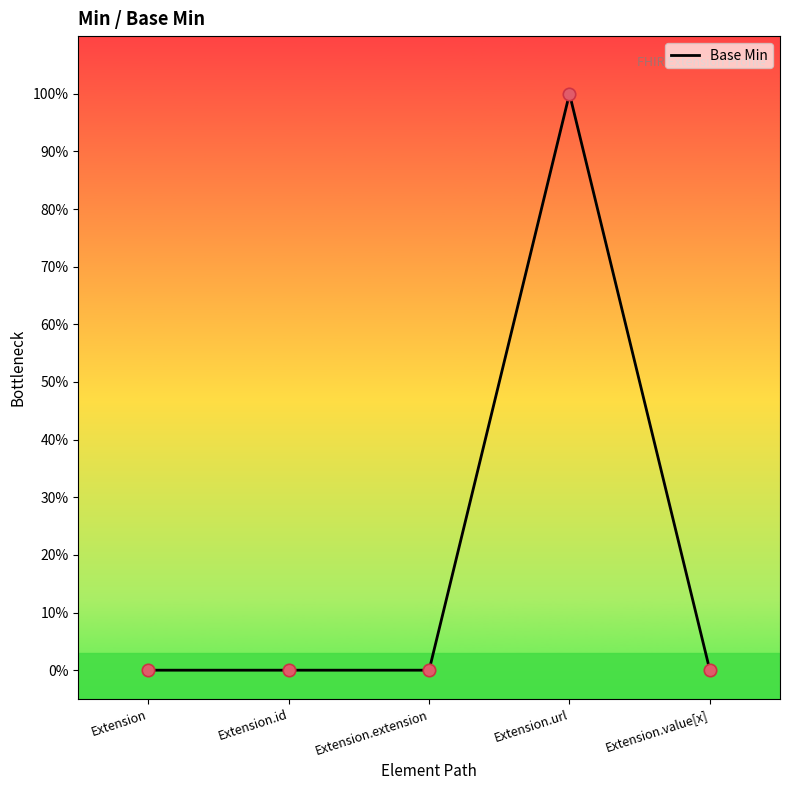

What is the change in value from Extension.extension to Extension.url?

+1